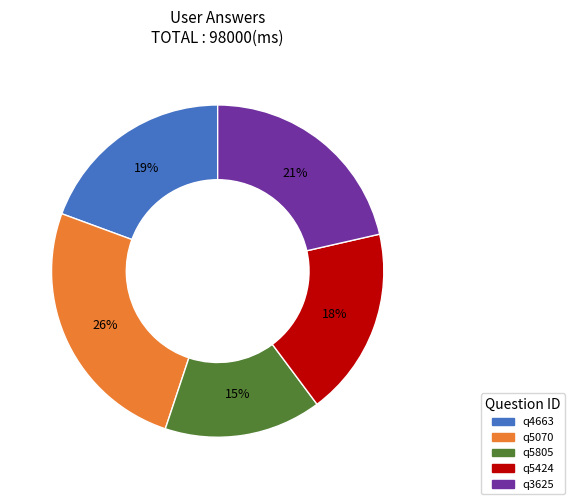

What percentage is the q4663 slice, to the nearest percent?

19%